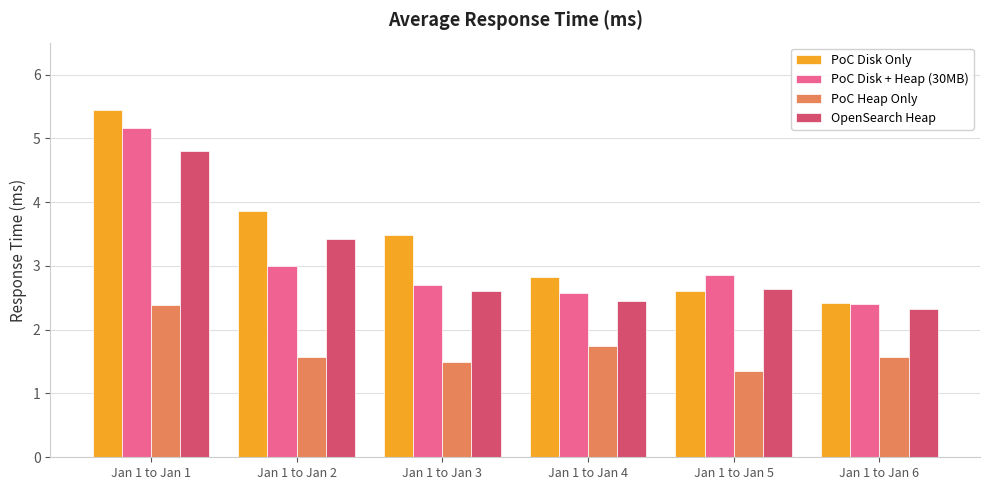

At Jan 1 to Jan 4, list the series in order from smallest to largest.

PoC Heap Only, OpenSearch Heap, PoC Disk + Heap (30MB), PoC Disk Only